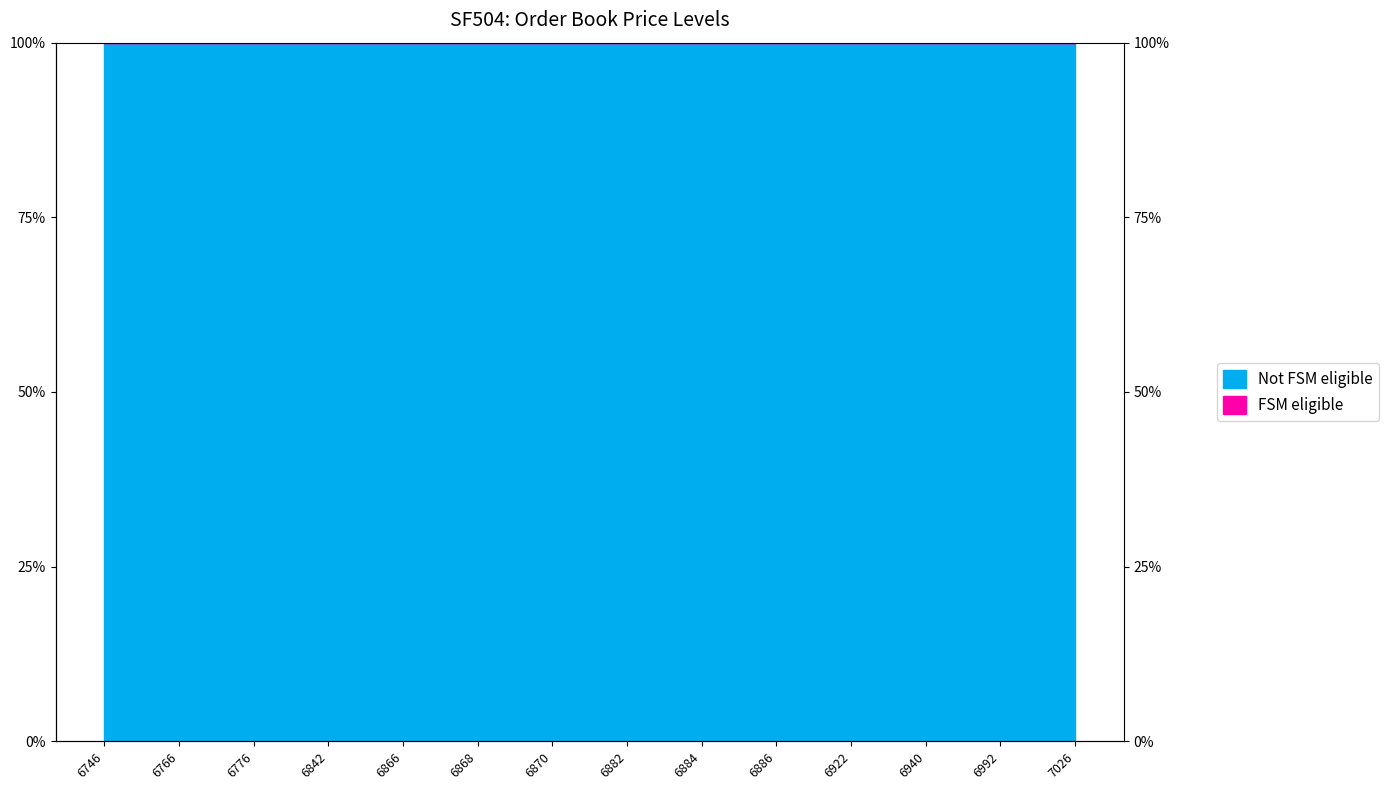

What is the greatest value displayed?

1.0